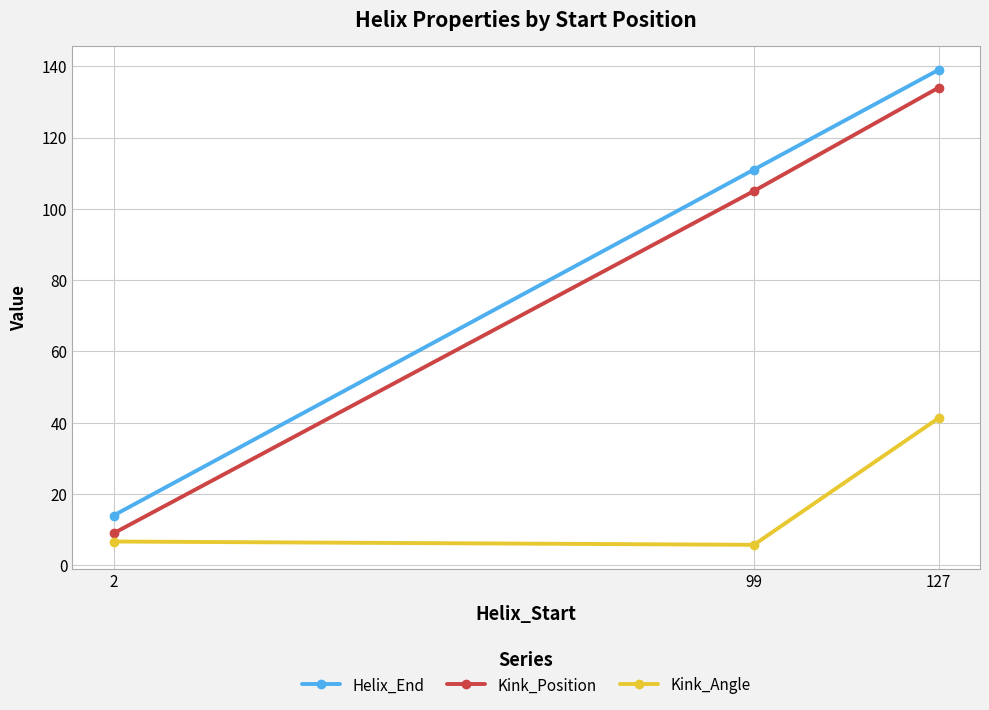

Rank the categories by Helix_End value from highest to lowest.

127, 99, 2